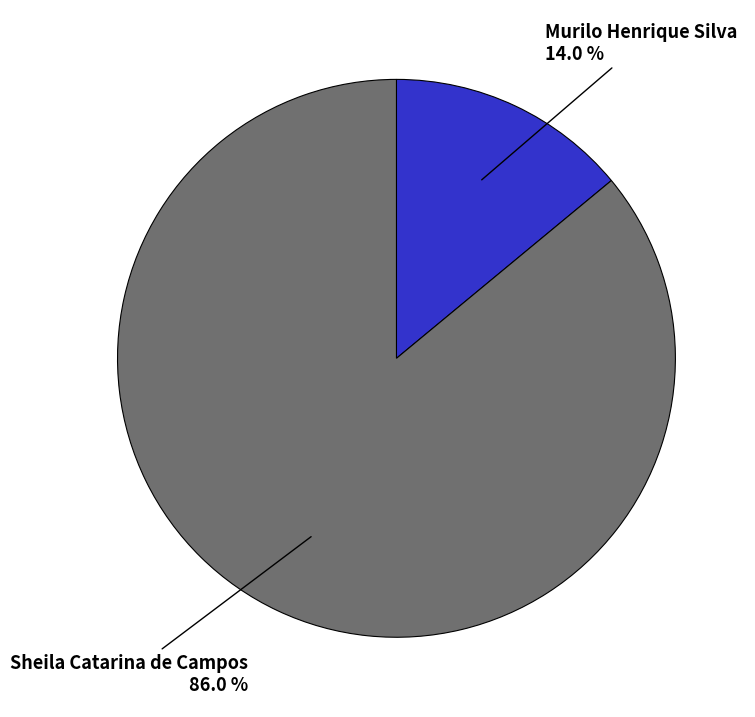

Which slice is the largest?

Sheila Catarina de Campos